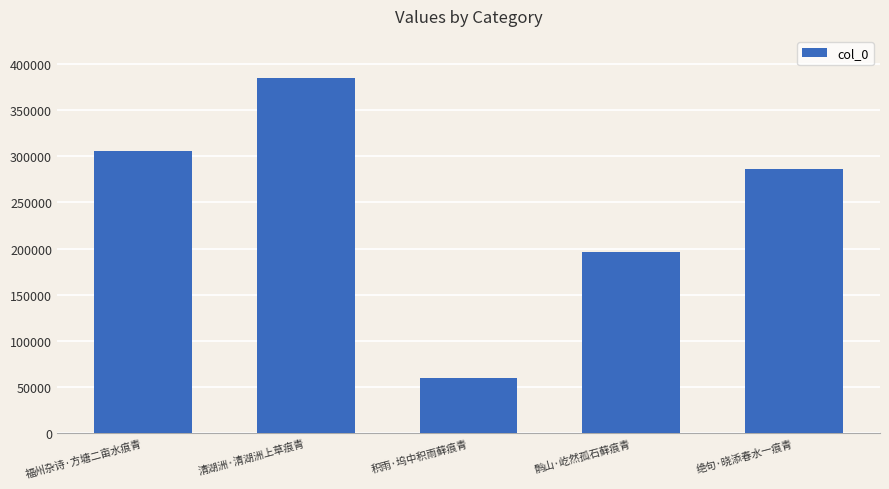

Rank the categories by value from lowest to highest.

积雨·坞中积雨藓痕青, 鹘山·屹然孤石藓痕青, 绝句·晓添春水一痕青, 福州杂诗·方塘二亩水痕青, 清湖洲·清湖洲上草痕青